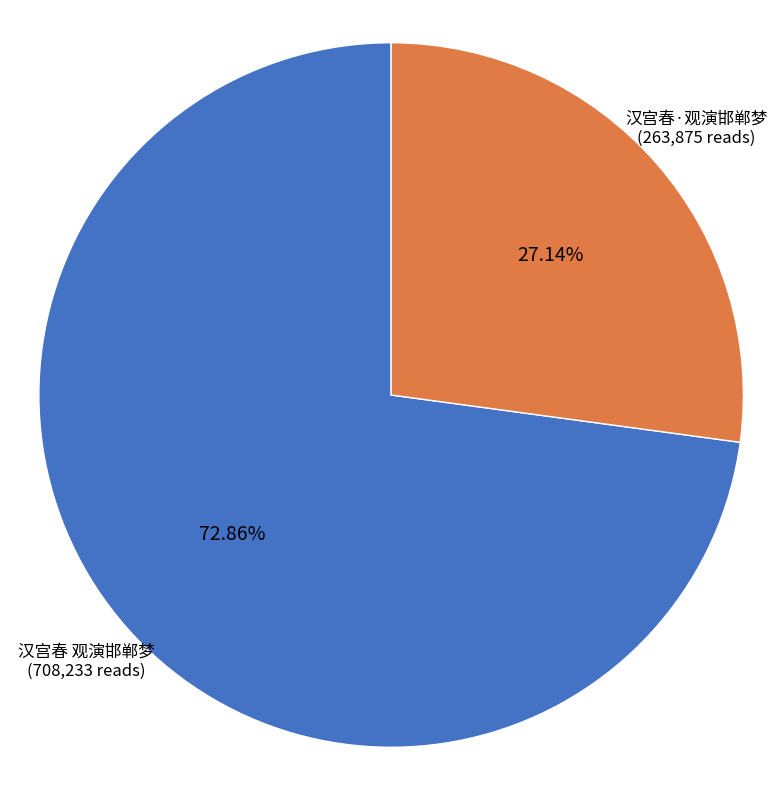

What percentage is the 汉宫春 观演邯郸梦 slice, to the nearest percent?

73%